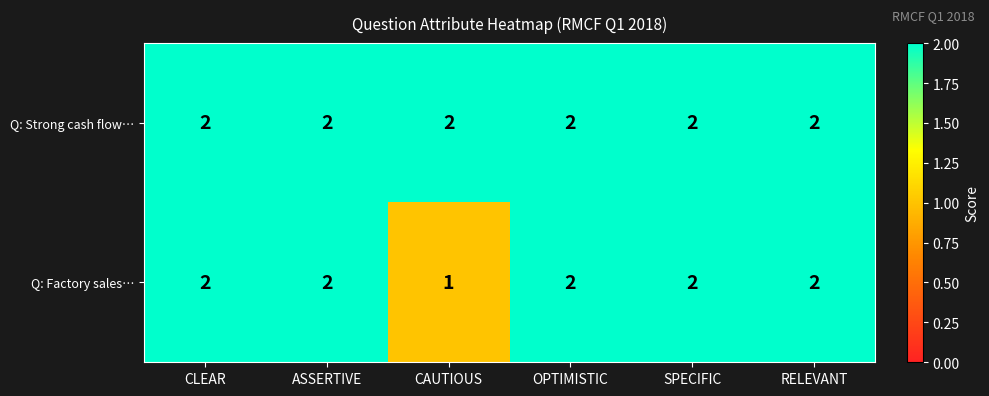

What is the sum of the Q: Strong cash flow… values at OPTIMISTIC and RELEVANT?

4